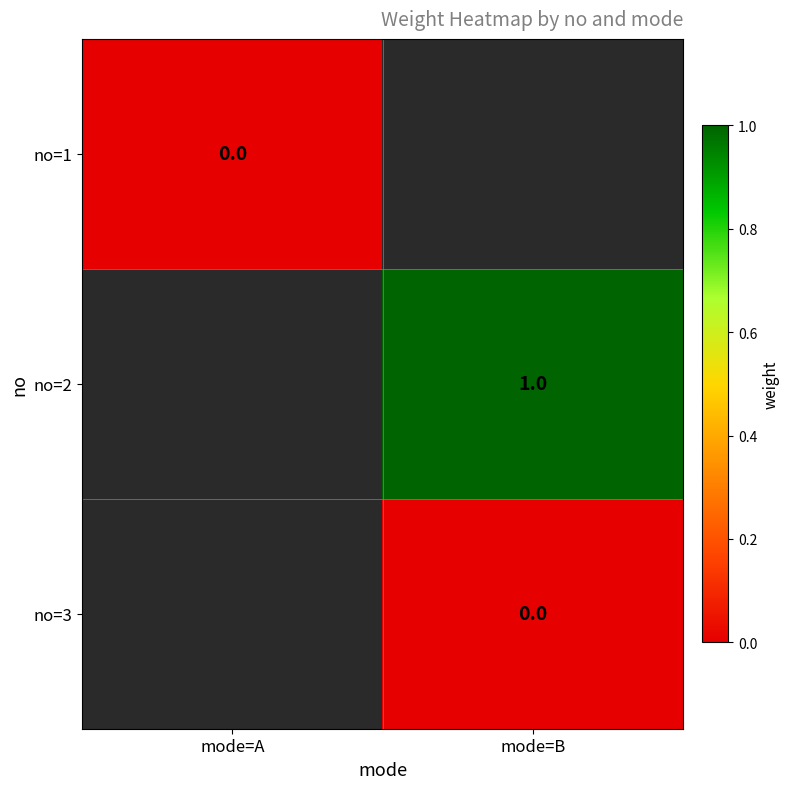

List the labels in order of no=3 value, largest first.

mode=A, mode=B